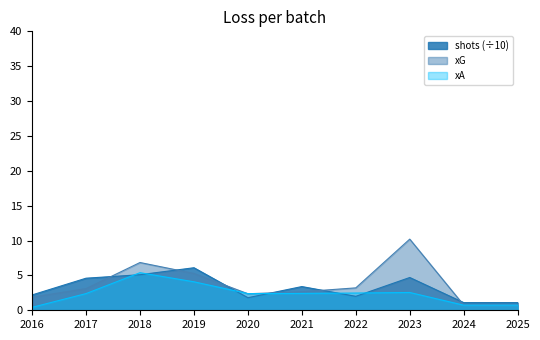

What is the difference between the second highest and minimum values in the shots series?

4.0